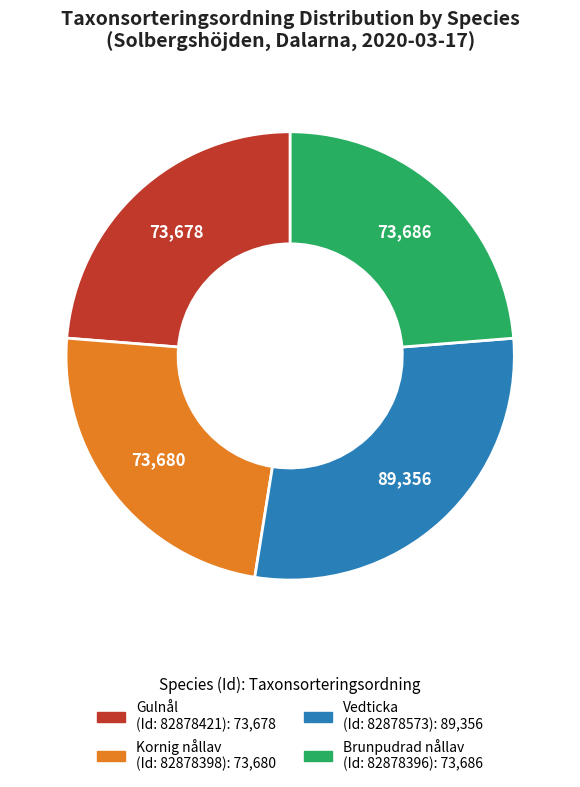

Does any single category account for the majority?

No